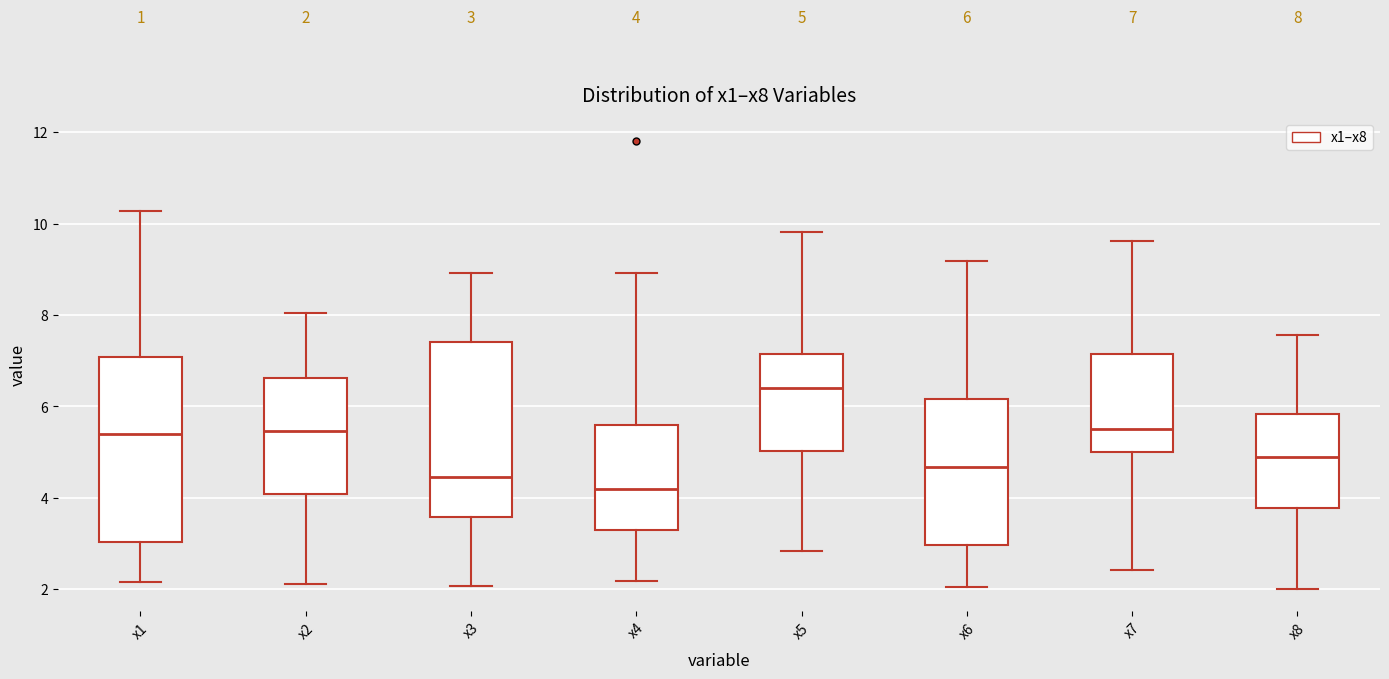

Which box is the tallest, from its lower edge to its upper edge?

x1